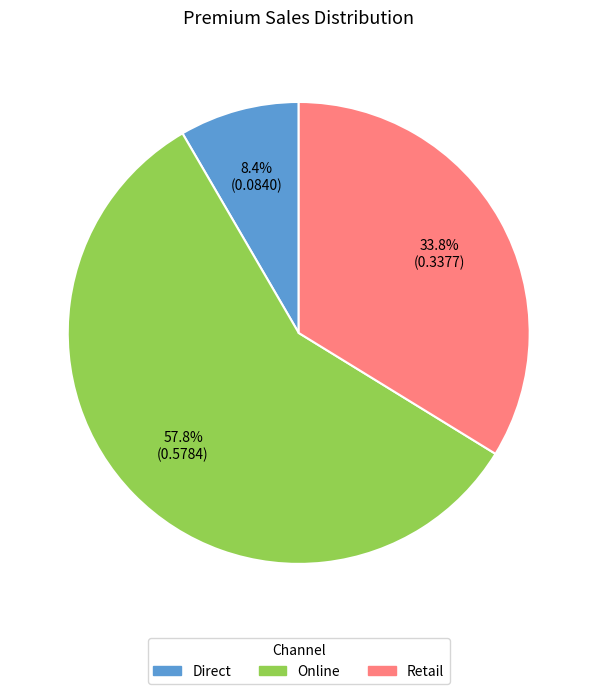

Combined, do Online and Retail account for over 50%?

Yes